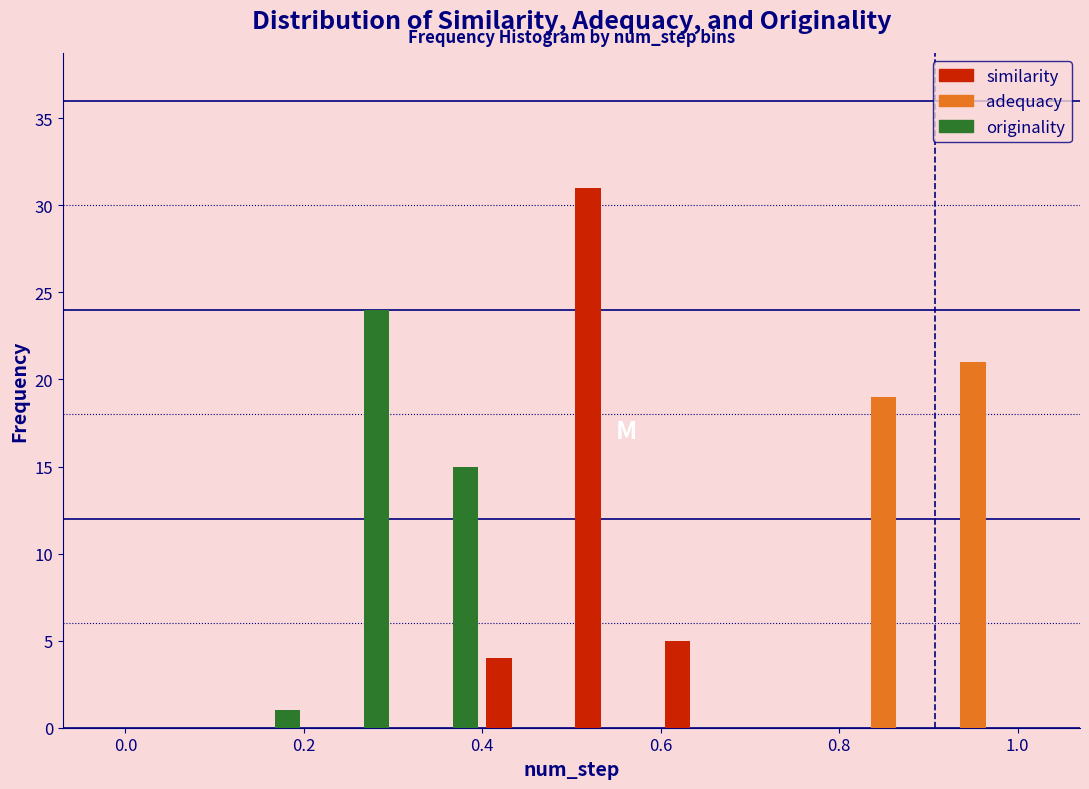

In the originality series, which range on the x-axis has the tallest bar?

0.2 to 0.3